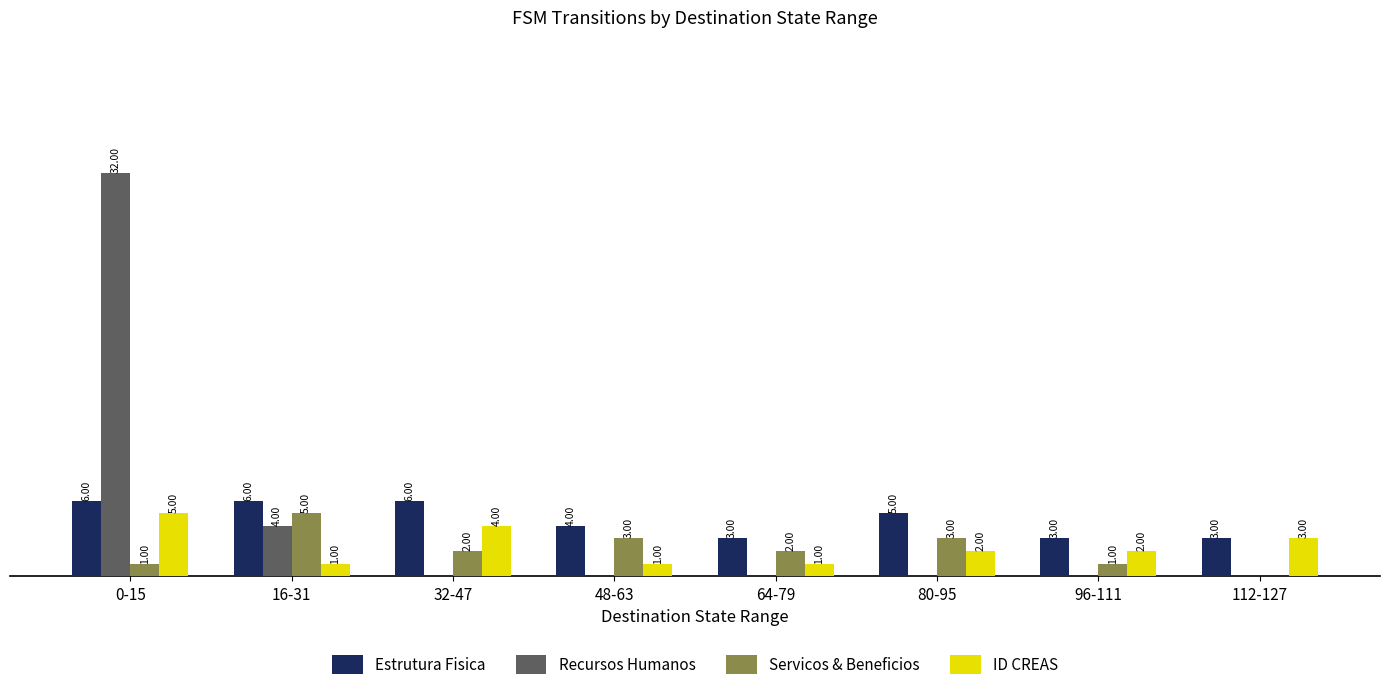

Where is Estrutura Fisica nearest to the value 4?

48-63